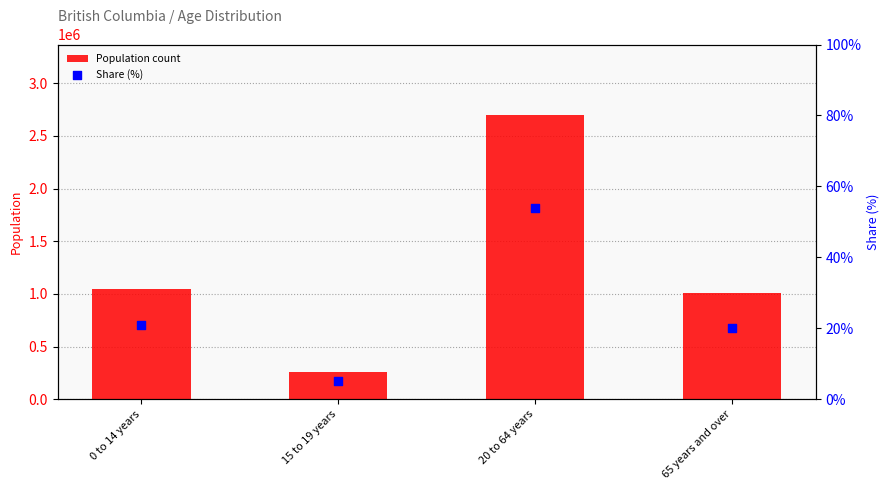

At how many categories does at least one series exceed 1901826?

1